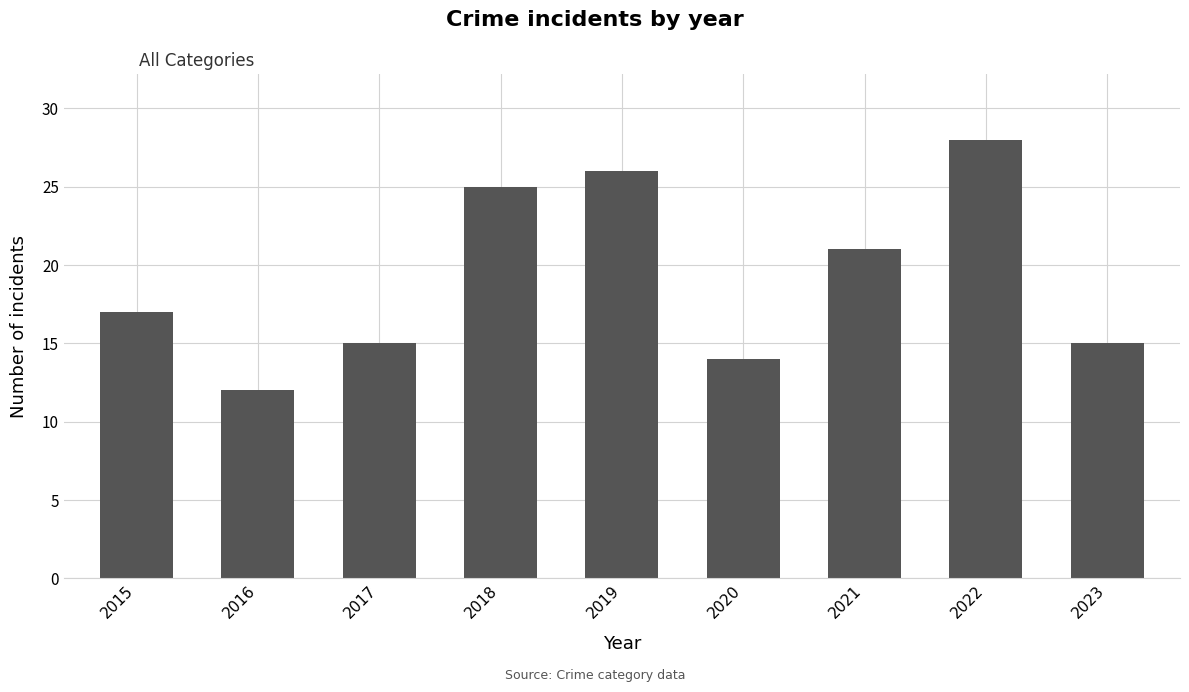

What is the value of the 5th bar from the left?

26